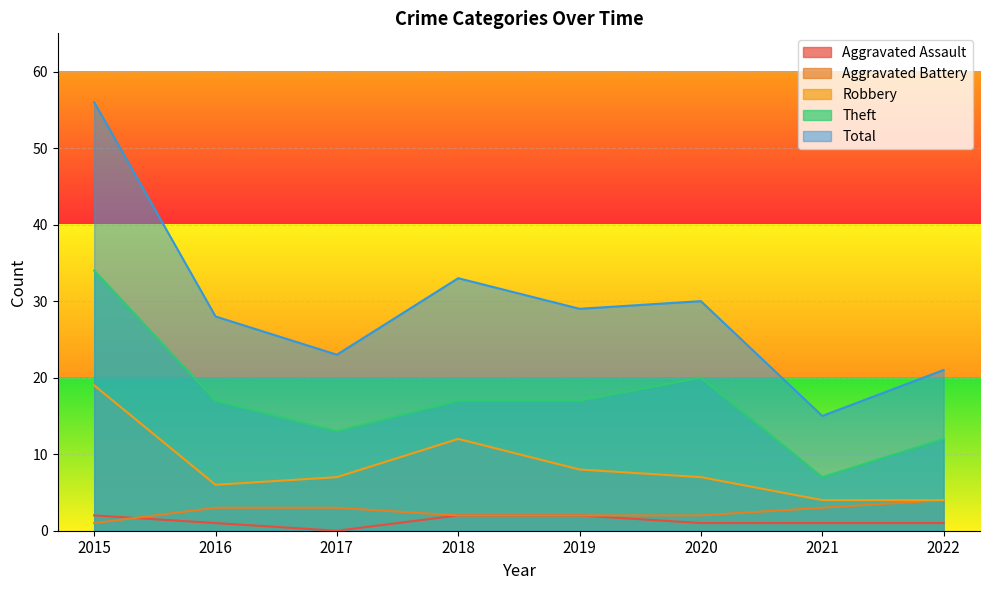

What is the value of the Robbery point at the 4th from the left?

12